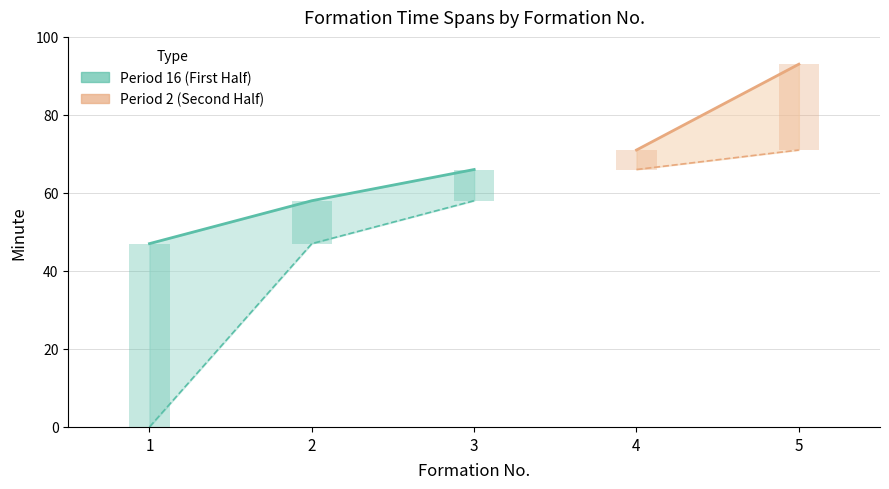

Which category has the highest value in the endMinuteExpanded series?

5